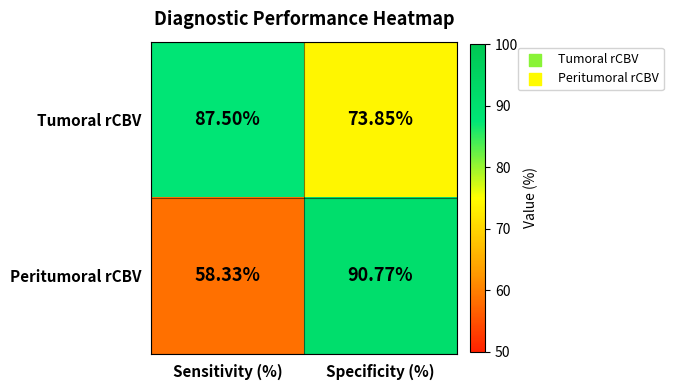

Count the number of data series in this chart.

2